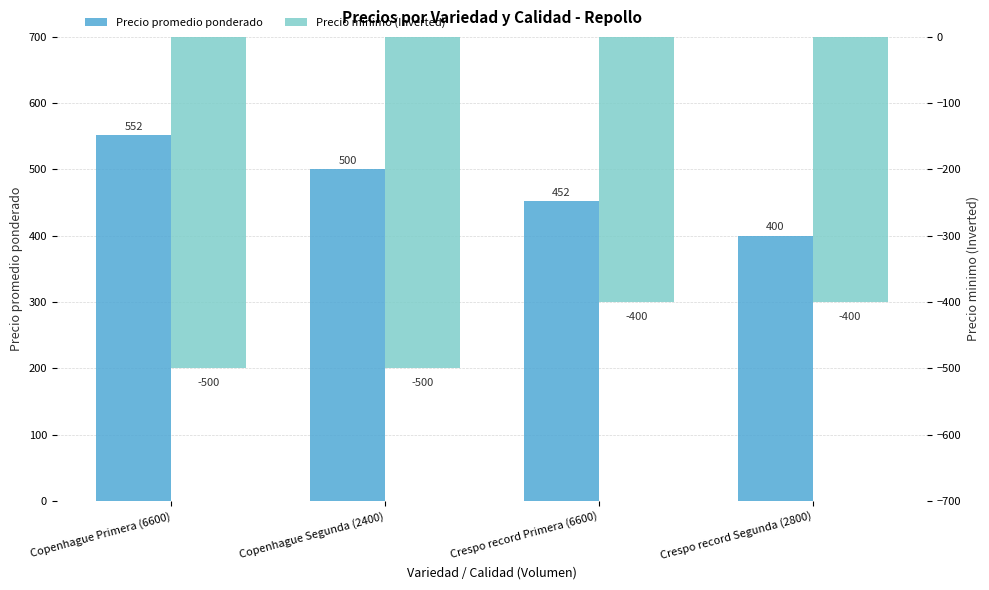

Count the number of categories in the chart.

4